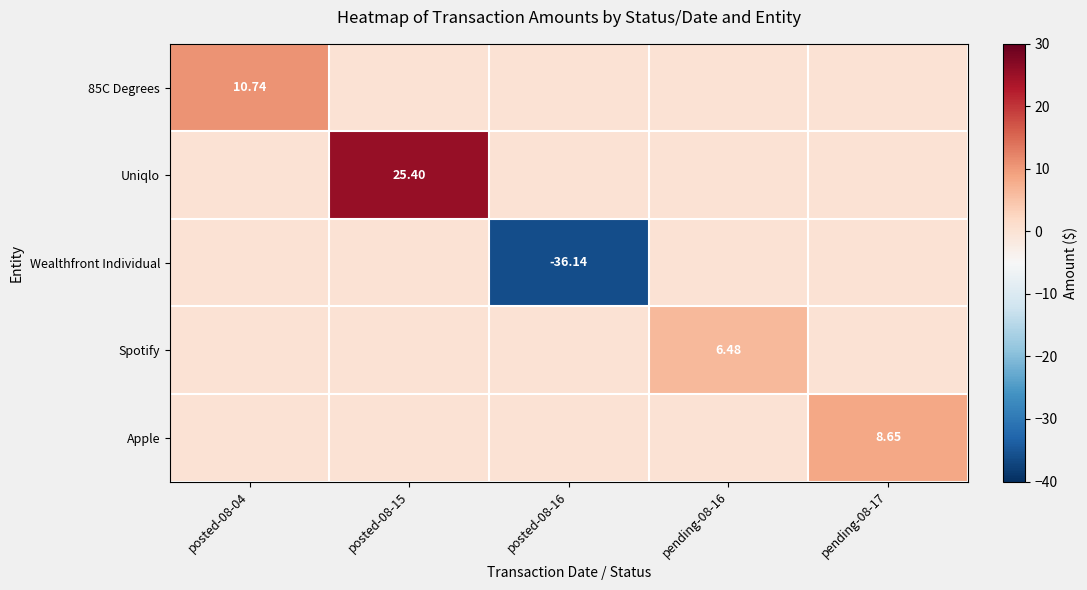

What is the average value of the Apple series?

1.7